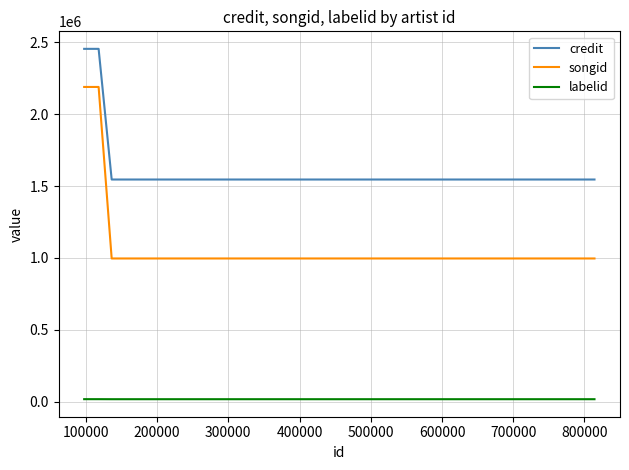

Count the number of data series in this chart.

3